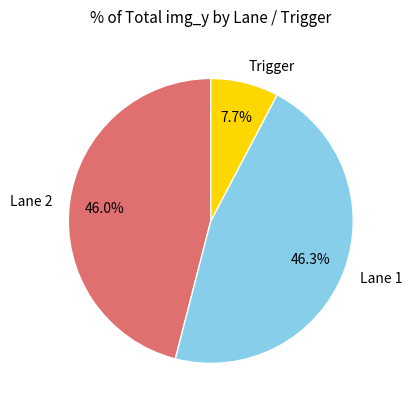

Combined, what portion of the pie is Lane 2 and Trigger?

53.7%